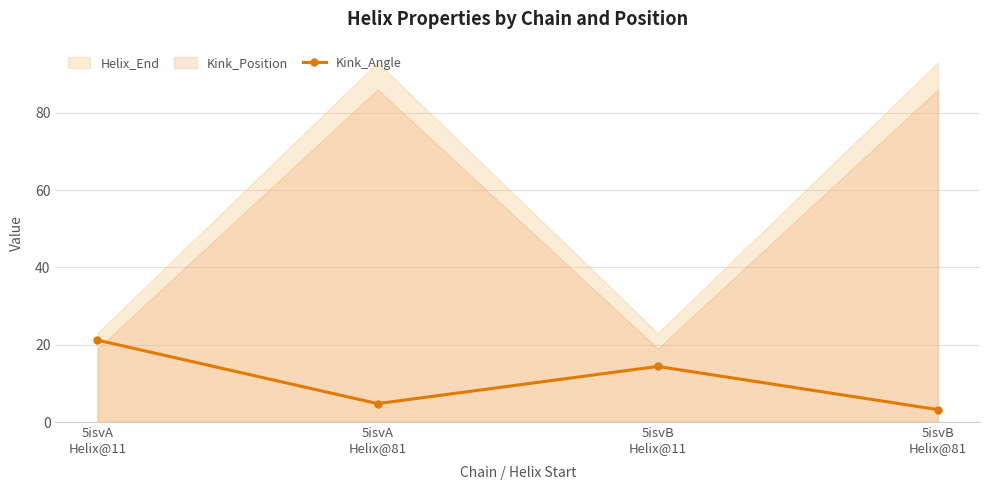

True or false: the data shows 3.2 at 5isvB
Helix@81.

True